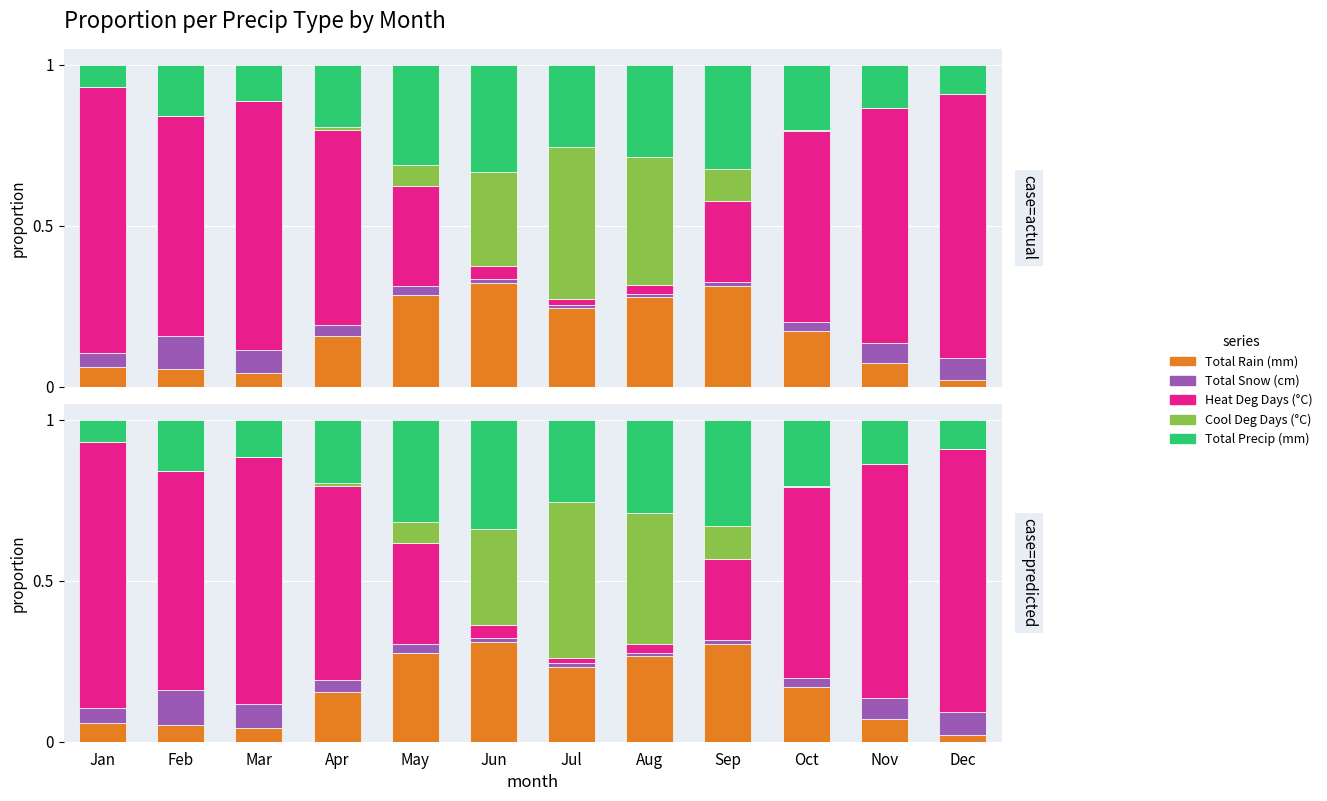

Read the Total Rain (mm) value at May.

0.3